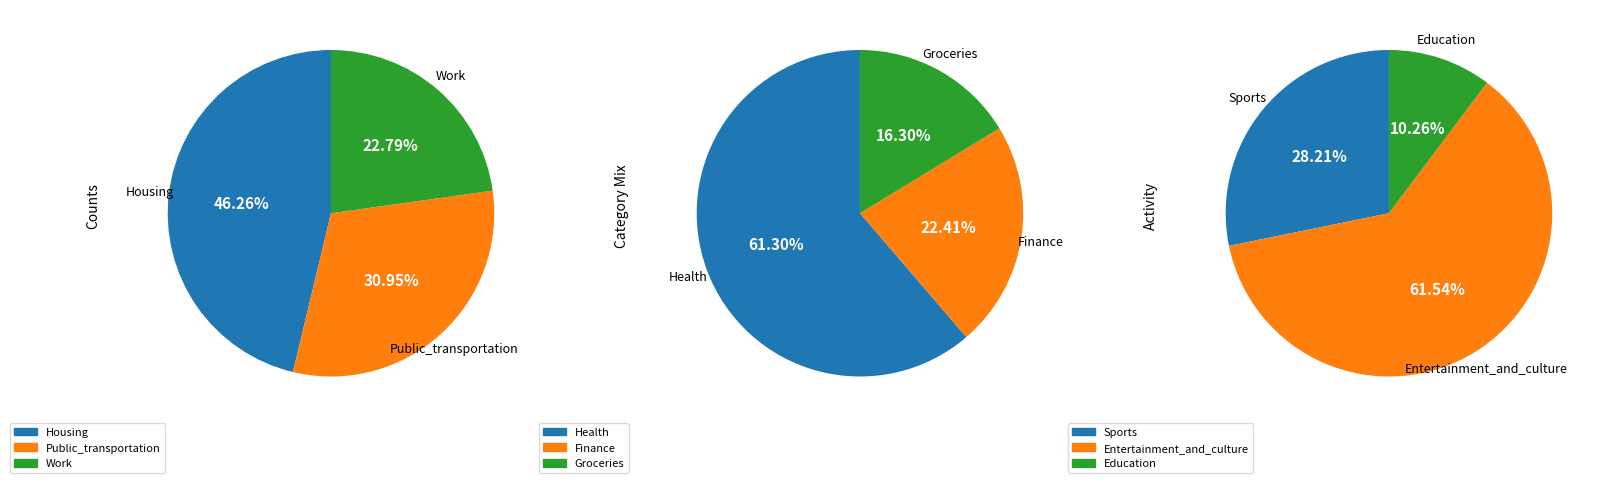

Do Work and Health together represent more than half of the pie?

No